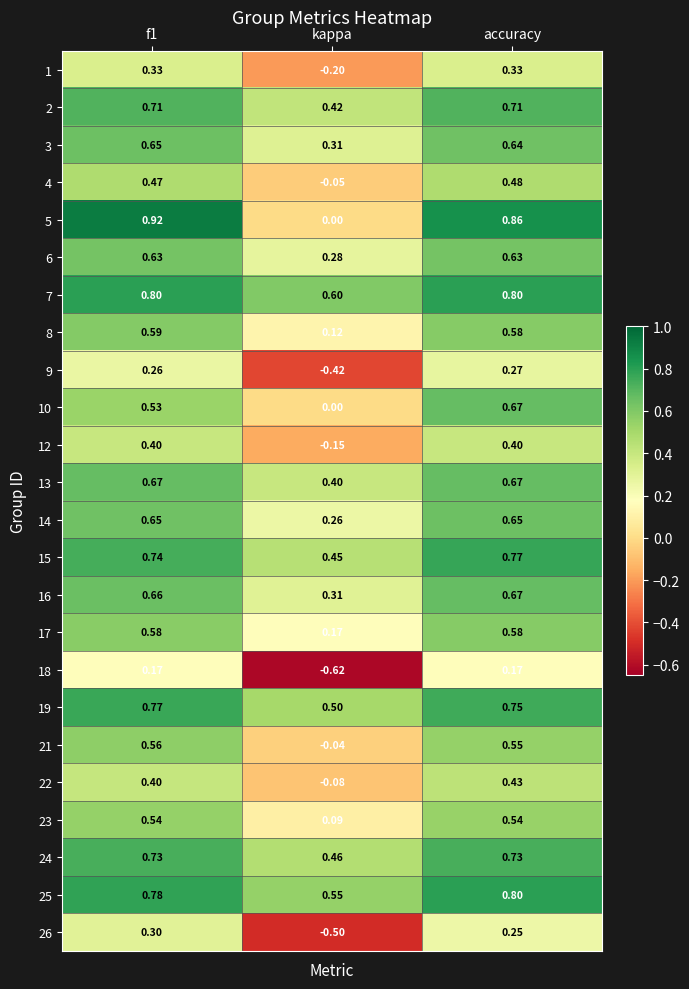

Where is 6 nearest to the value 0?

kappa